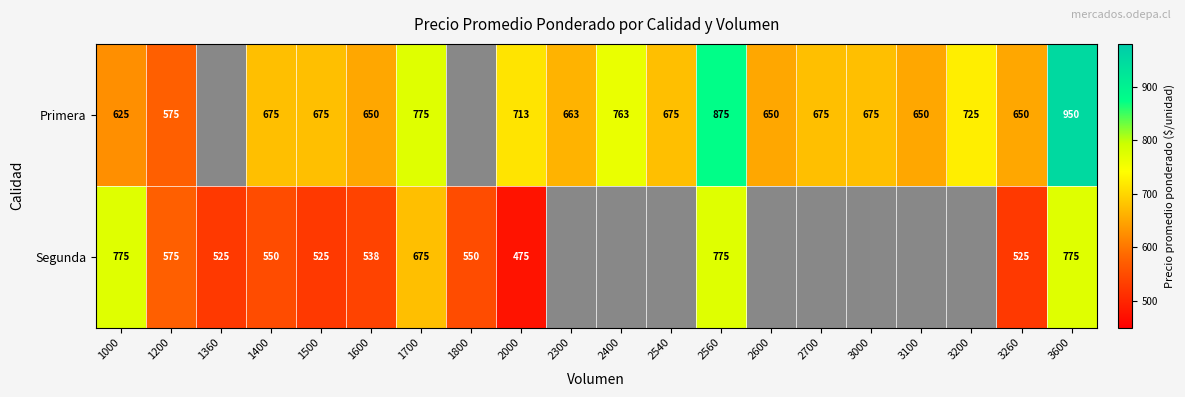

What is the spread (max minus min) of values at 2000?

238